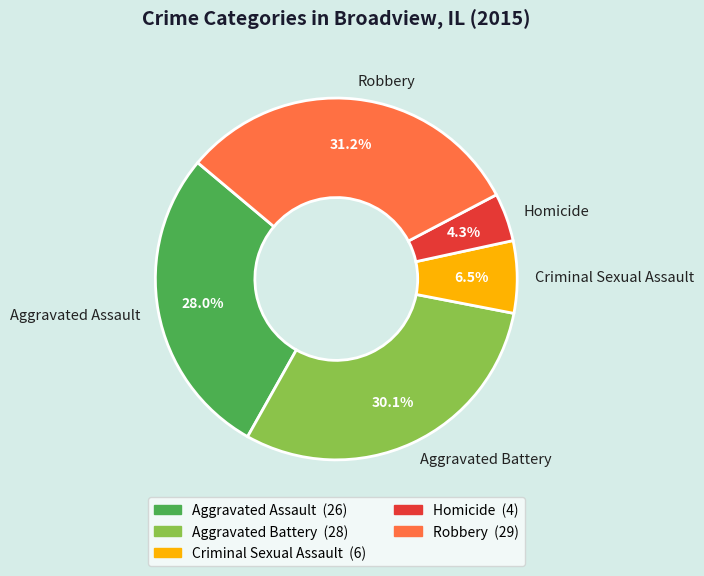

How many slices are in this pie chart?

5